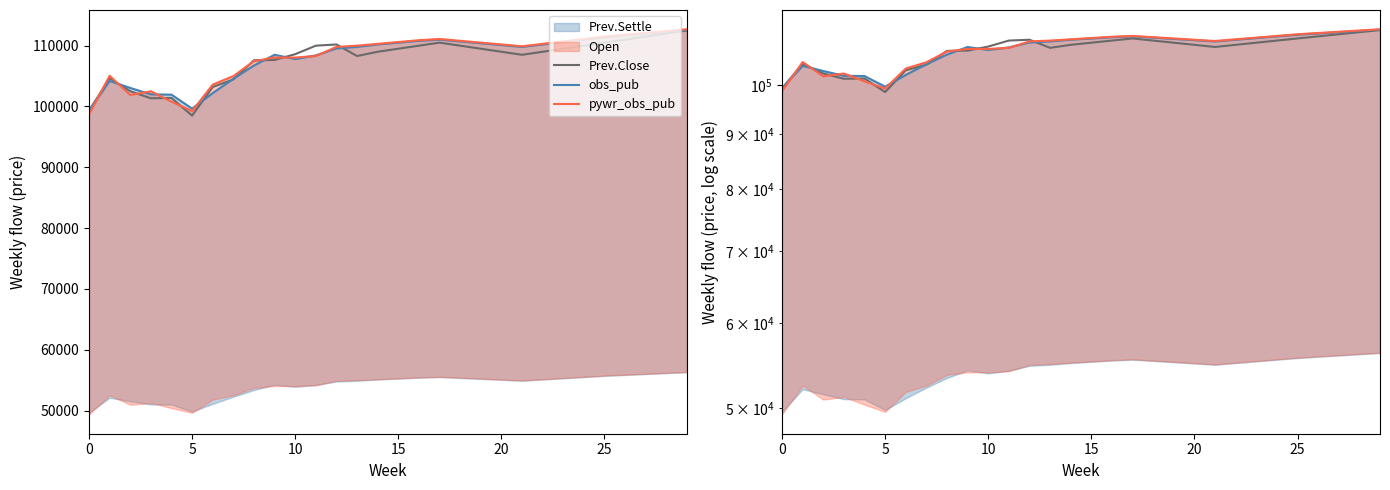

At which label does pywr_obs_pub reach its peak?

29